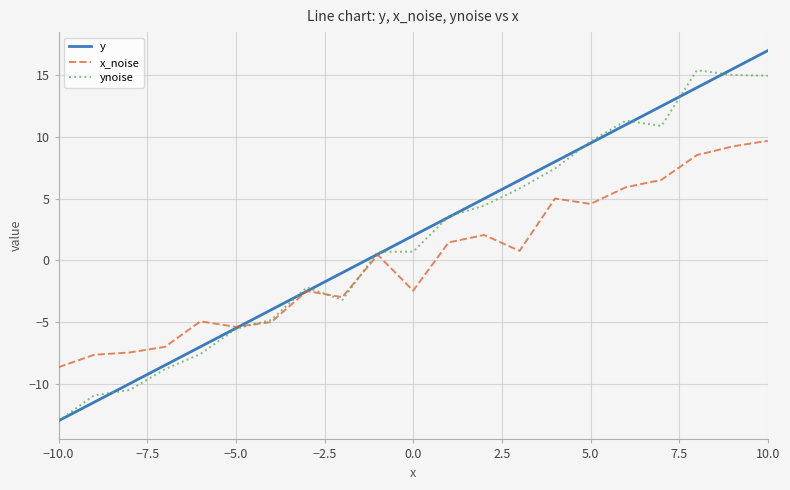

True or false: y and ynoise intersect in this chart.

True